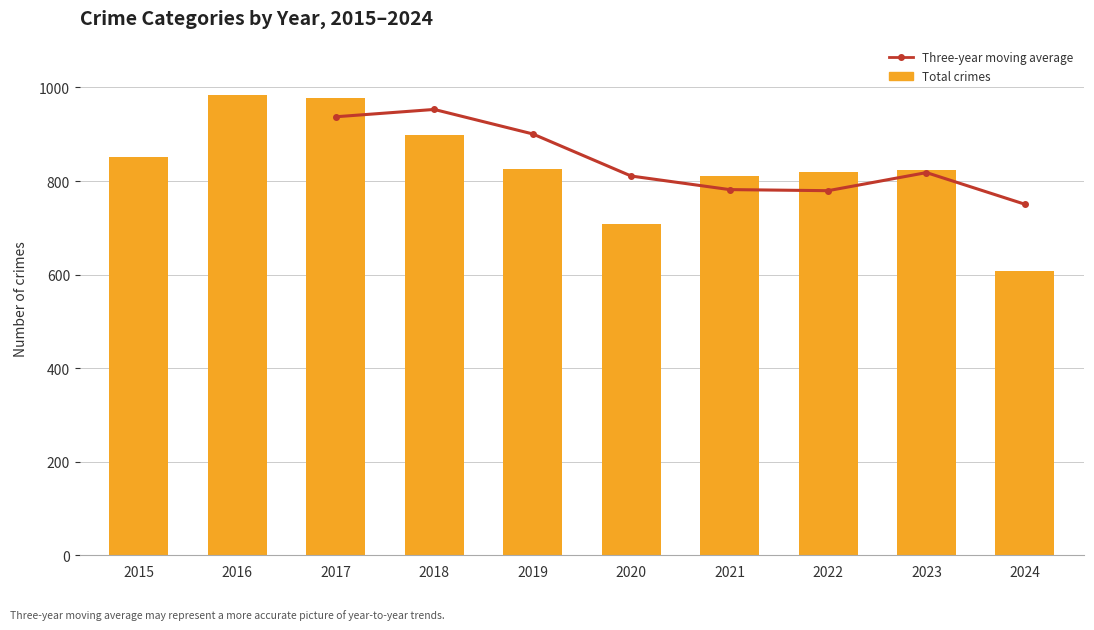

At which label does Total reach its peak?

2016